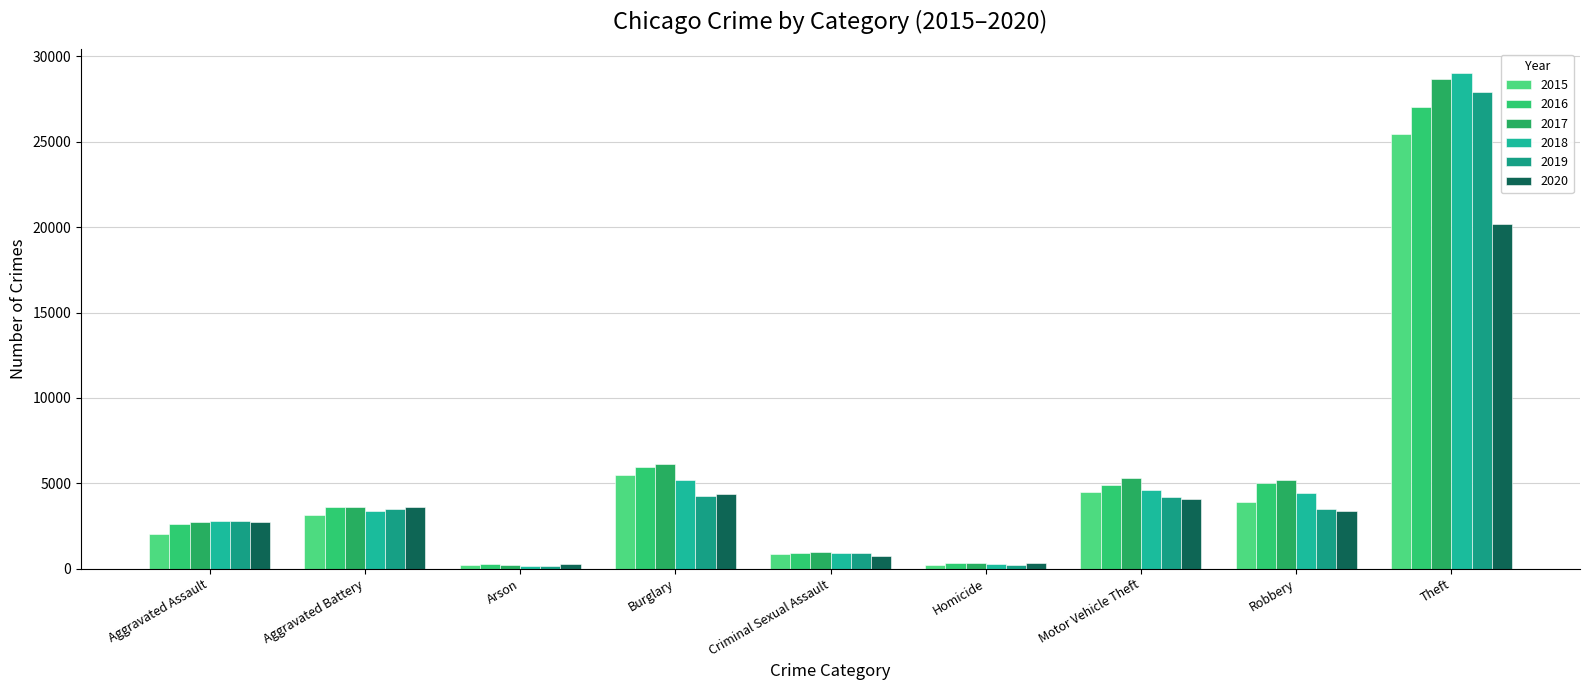

Does the chart contain any negative values?

No